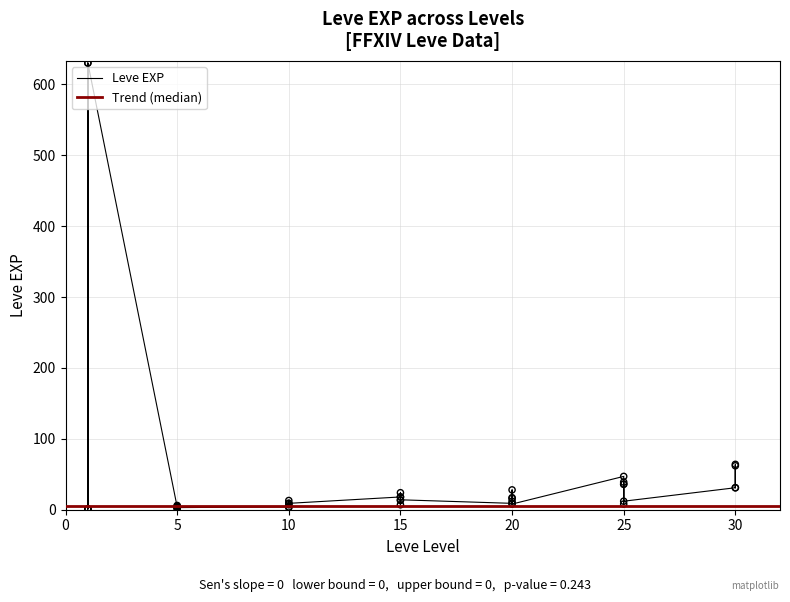

At which category is the sum across all series the highest?

1